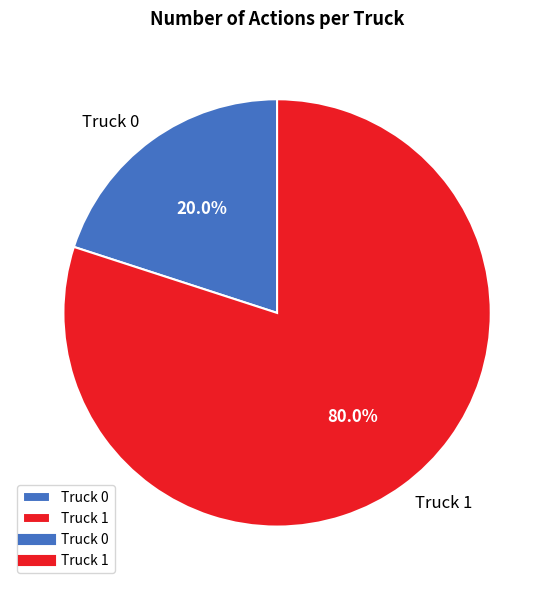

Which has a higher value, Truck 0 or Truck 1?

Truck 1